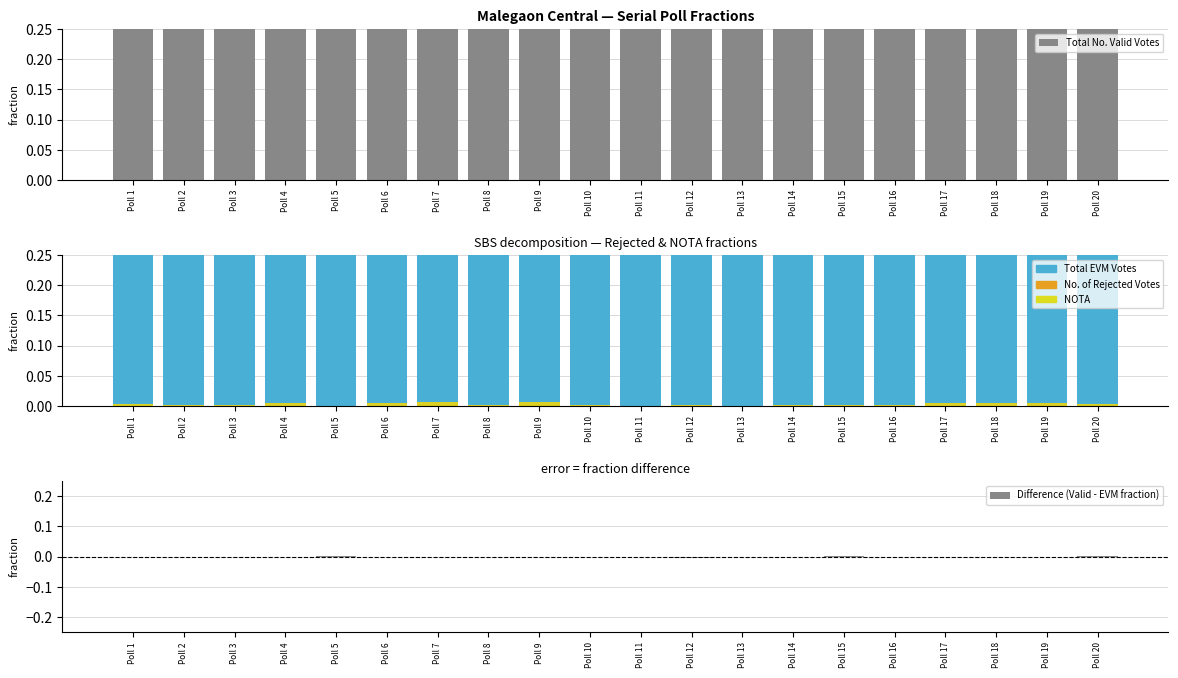

Which label corresponds to the largest value in the chart?

Poll 8